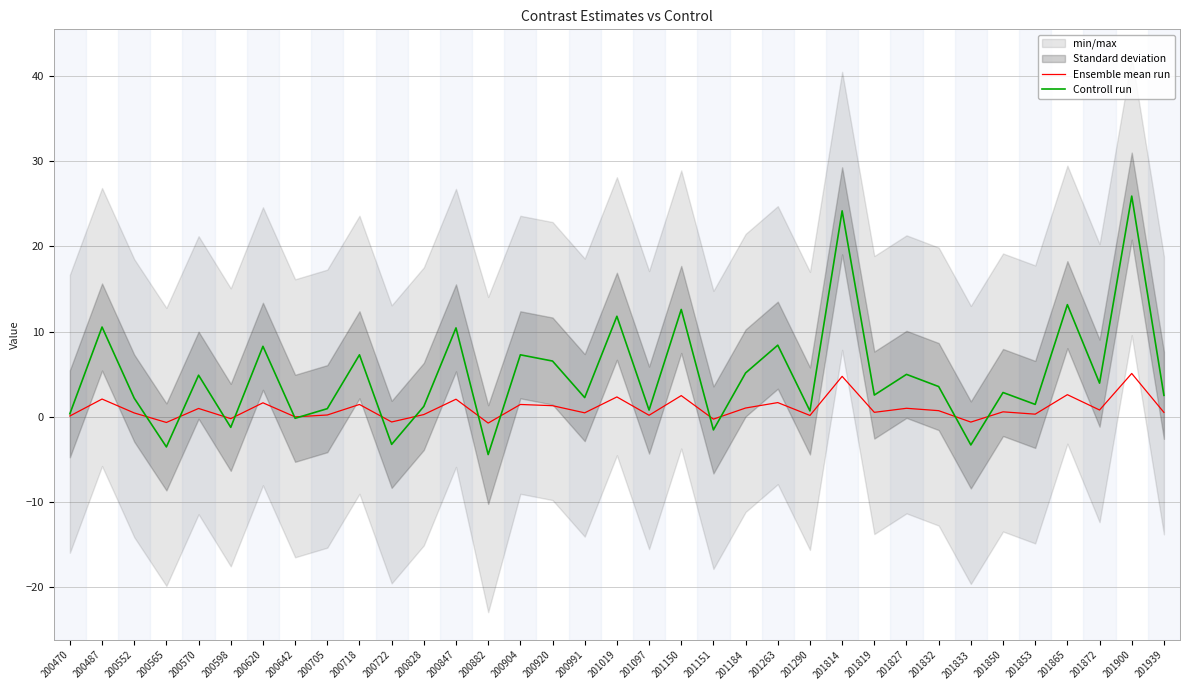

At how many categories does at least one series exceed 23?

2